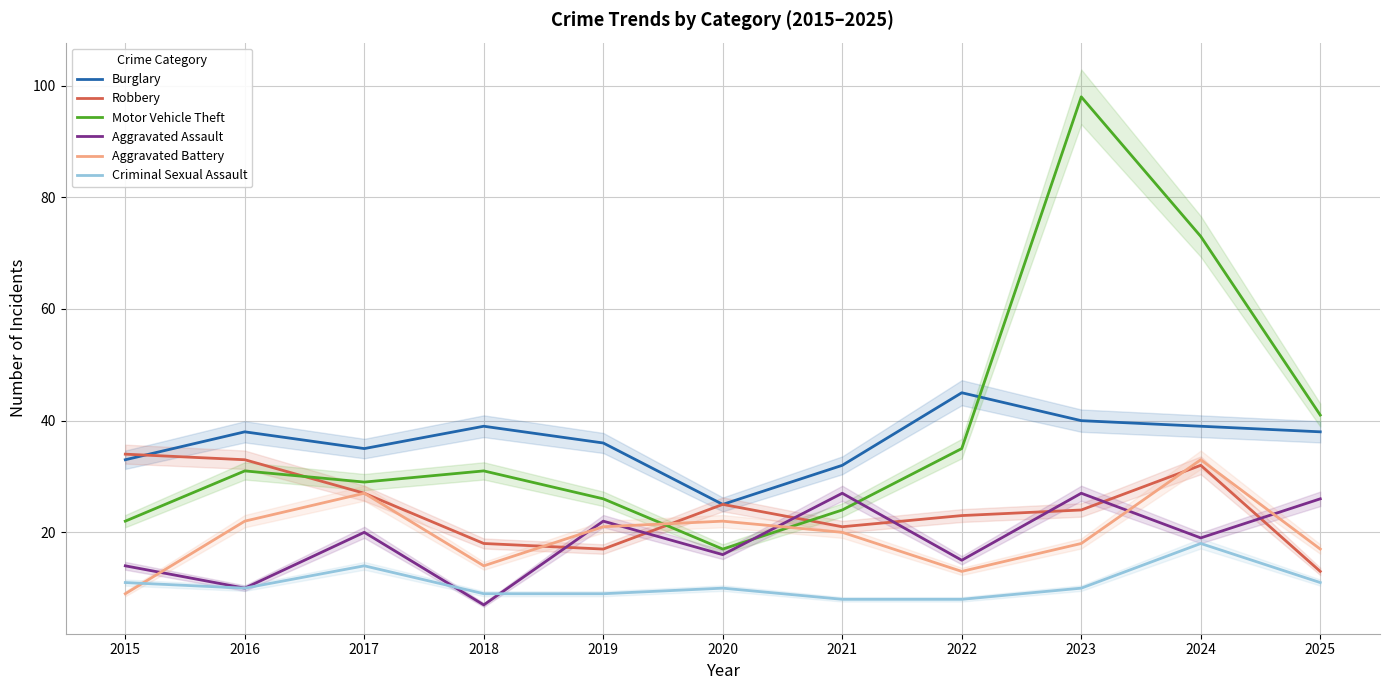

Rank the categories by Aggravated Battery value from highest to lowest.

2024, 2017, 2016, 2020, 2019, 2021, 2023, 2025, 2018, 2022, 2015